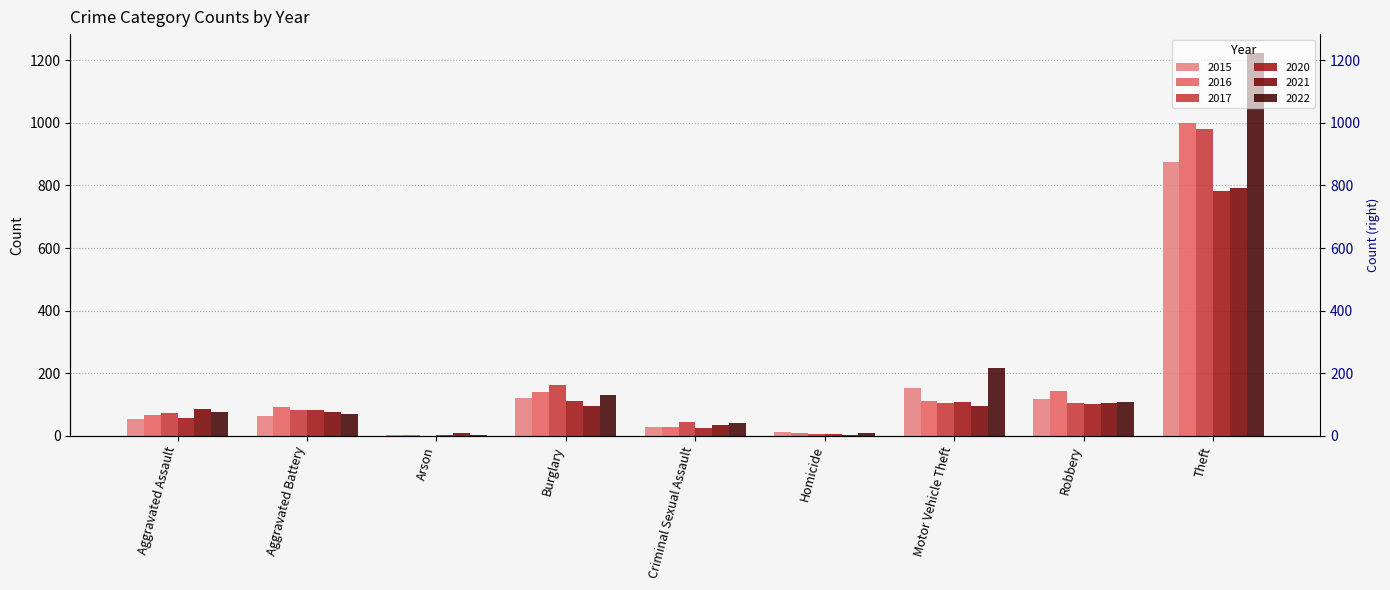

Is it true that 2016 equals 15 at Criminal Sexual Assault?

False